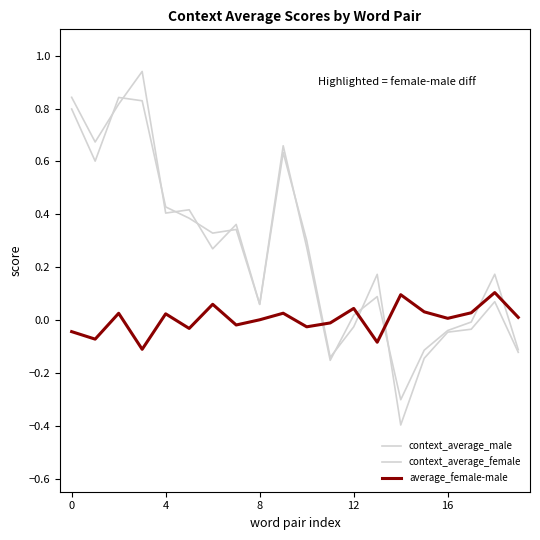

Does the chart display data point markers on the line(s)?

No